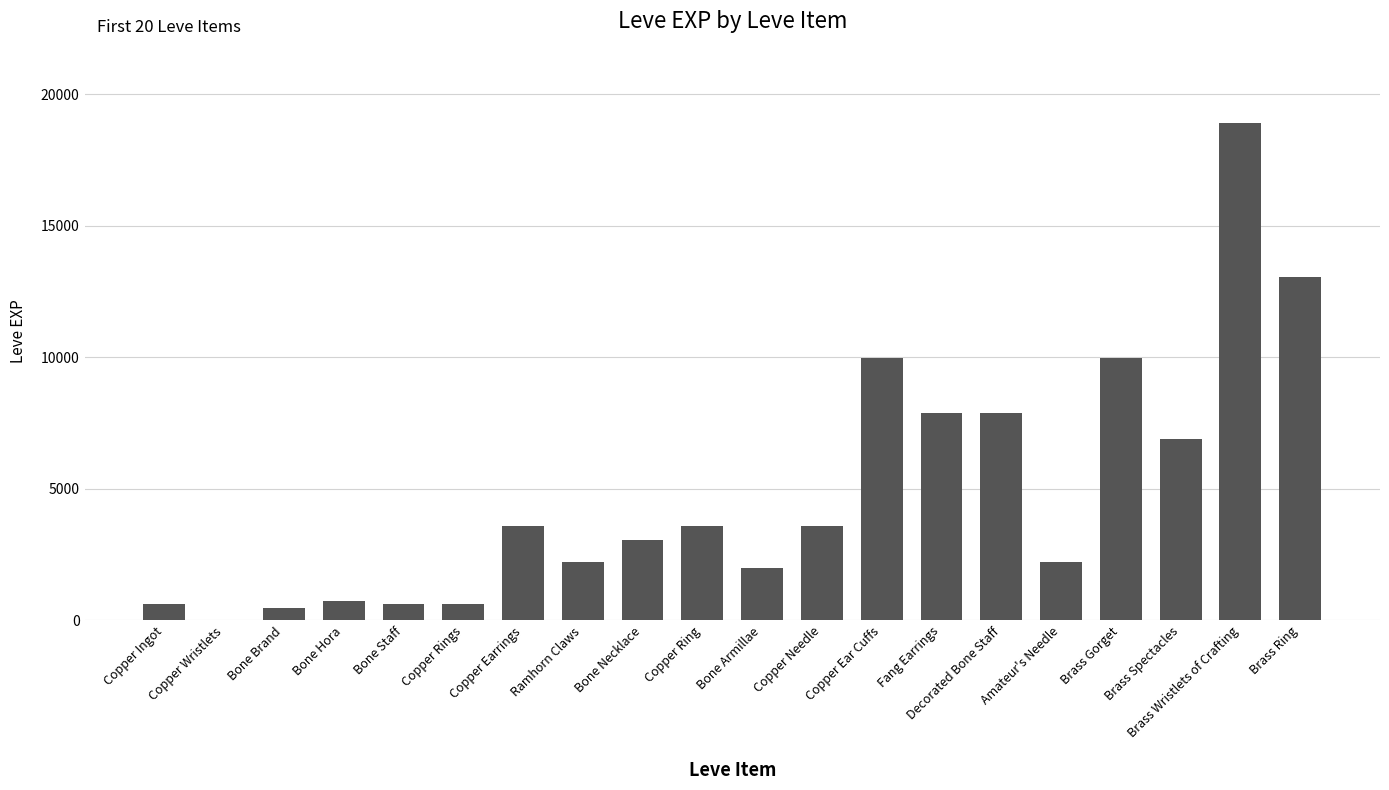

What is the sum of all values?

97911